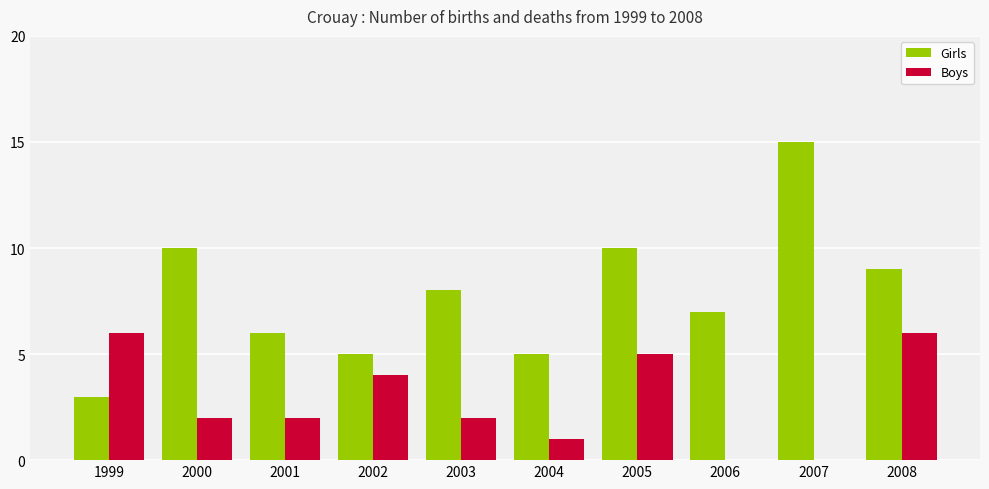

The value of Boys at 2001 is 3. True or false?

False